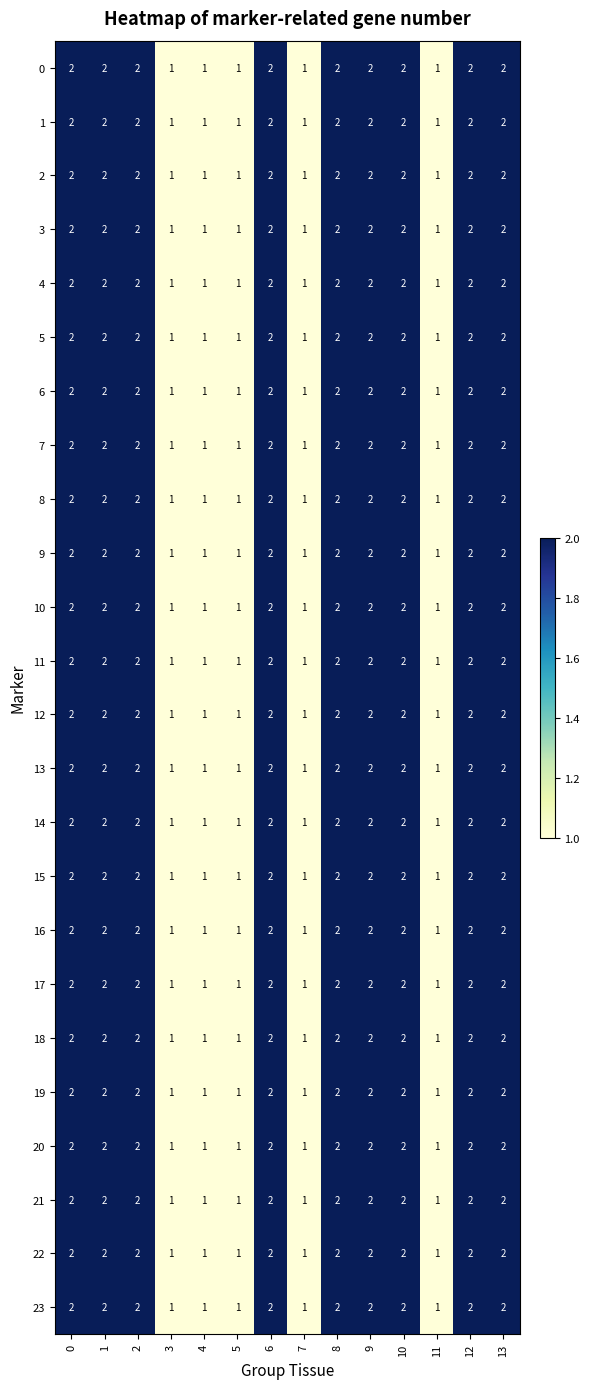

What is the sum of the 2 values at 12 and 8?

4